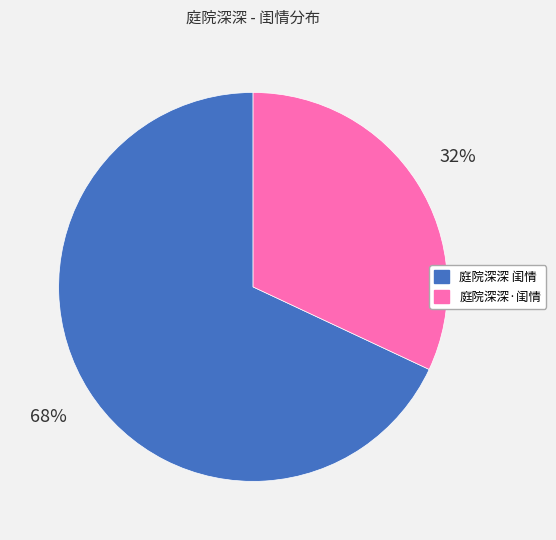

To the nearest percent, what percentage of the pie is 庭院深深 闺情?

68%